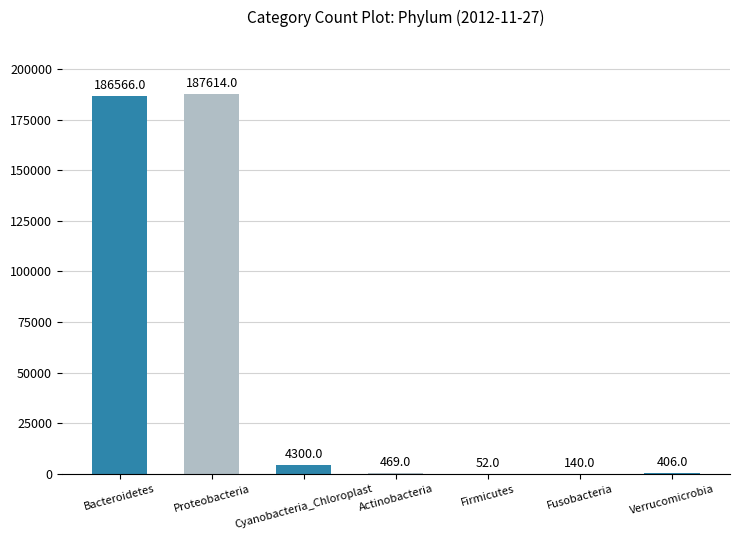

What is the greatest value displayed?

187614